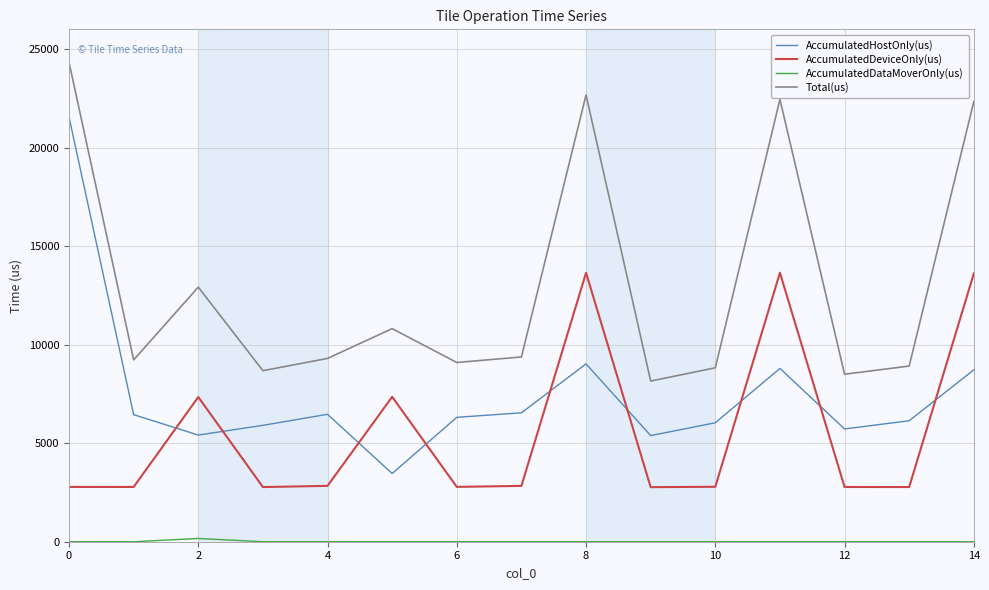

How many lines are shown in the chart?

4